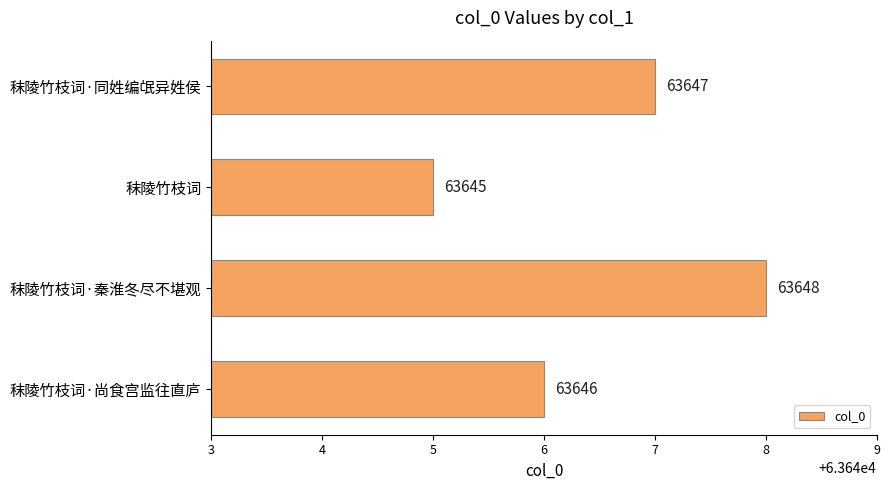

Approximately how many times larger is the value at 秣陵竹枝词·尚食宫监往直庐 compared to 秣陵竹枝词·秦淮冬尽不堪观?

1.0